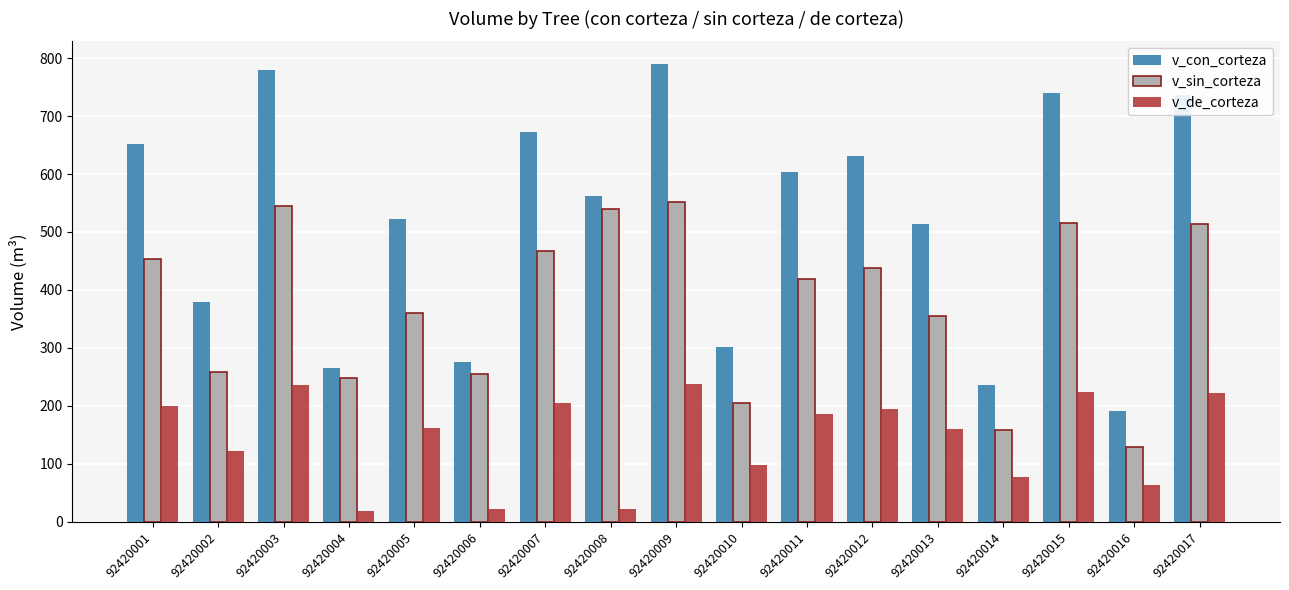

Where is v_sin_corteza nearest to the value 339?

92420013